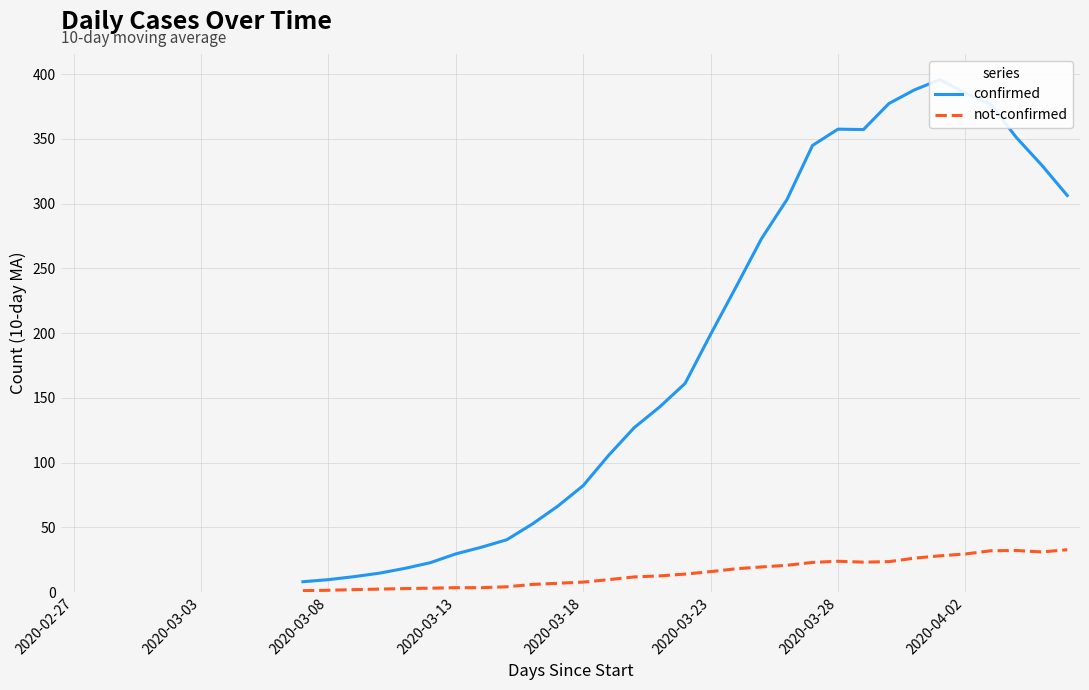

Is this an area chart (filled region under the line)?

No